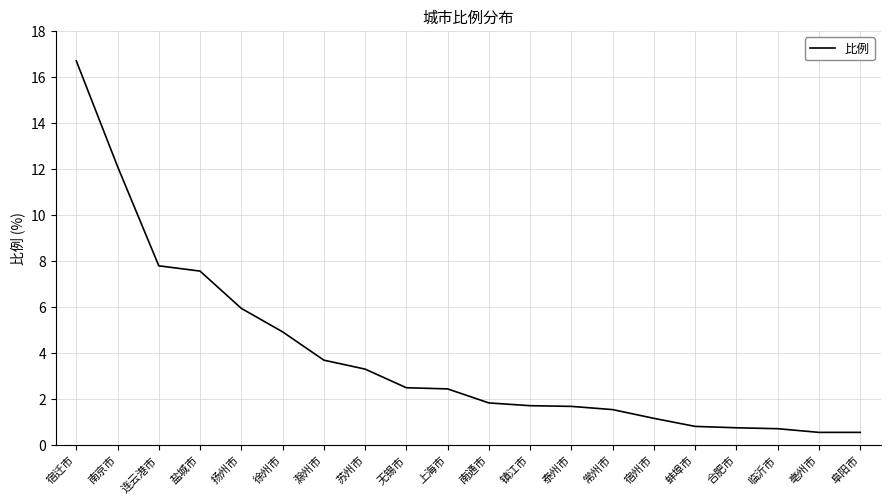

What value does the data have at 盐城市?

7.6